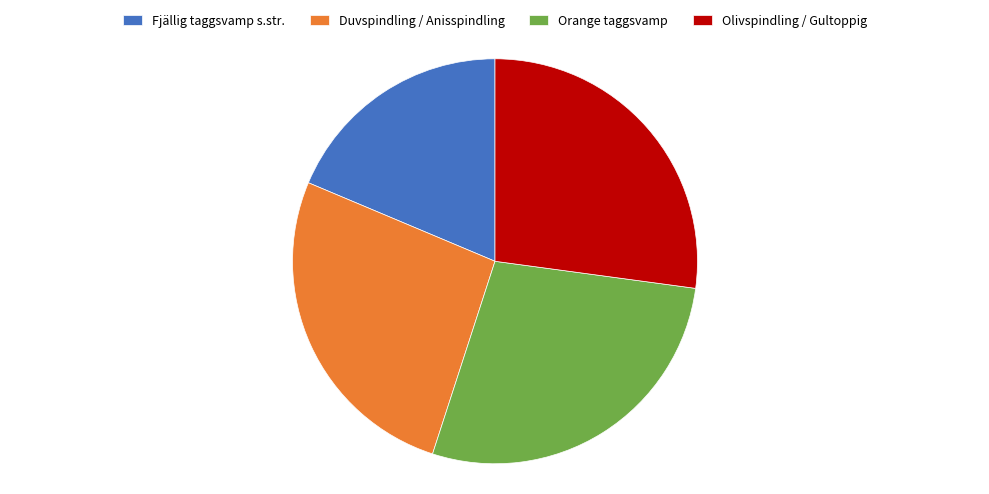

True or false: Orange taggsvamp accounts for 39% of the total.

False